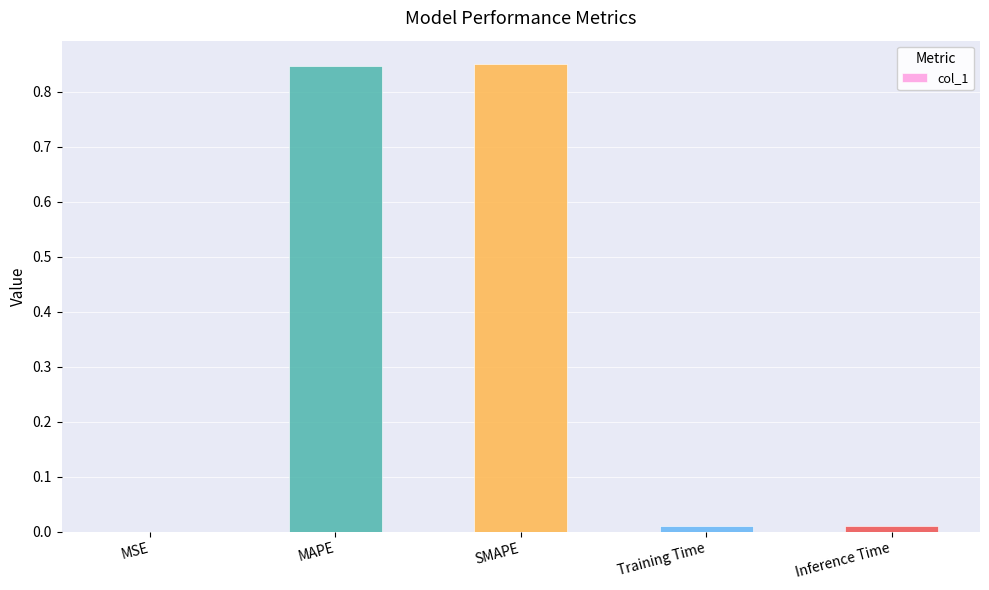

Which has a higher value, SMAPE or MSE?

SMAPE